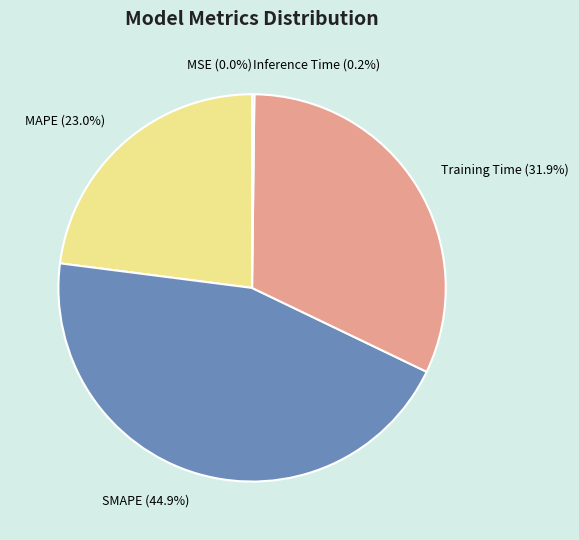

The SMAPE slice represents 45% of the pie. True or false?

True